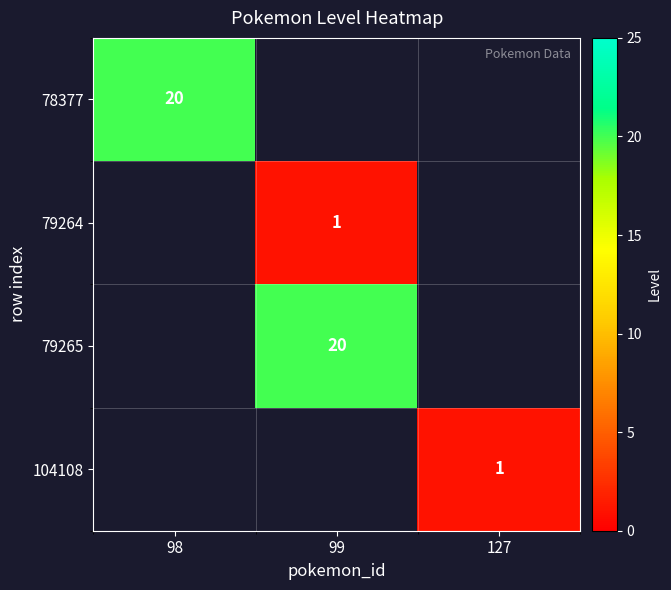

Is it true that 79264 equals 0 at 99?

False